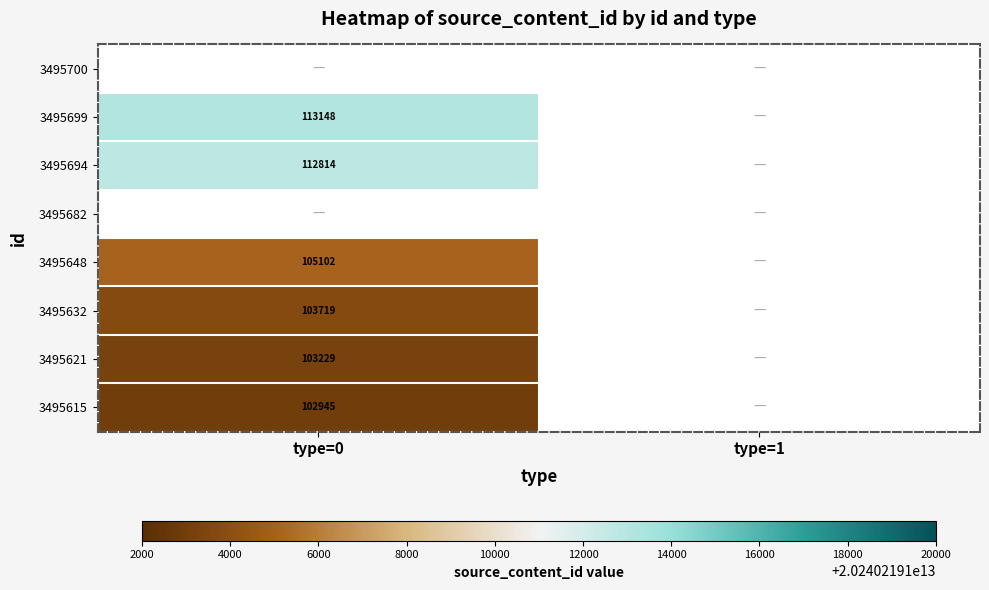

Is it true that 3495632 equals 165712 at type=0?

False